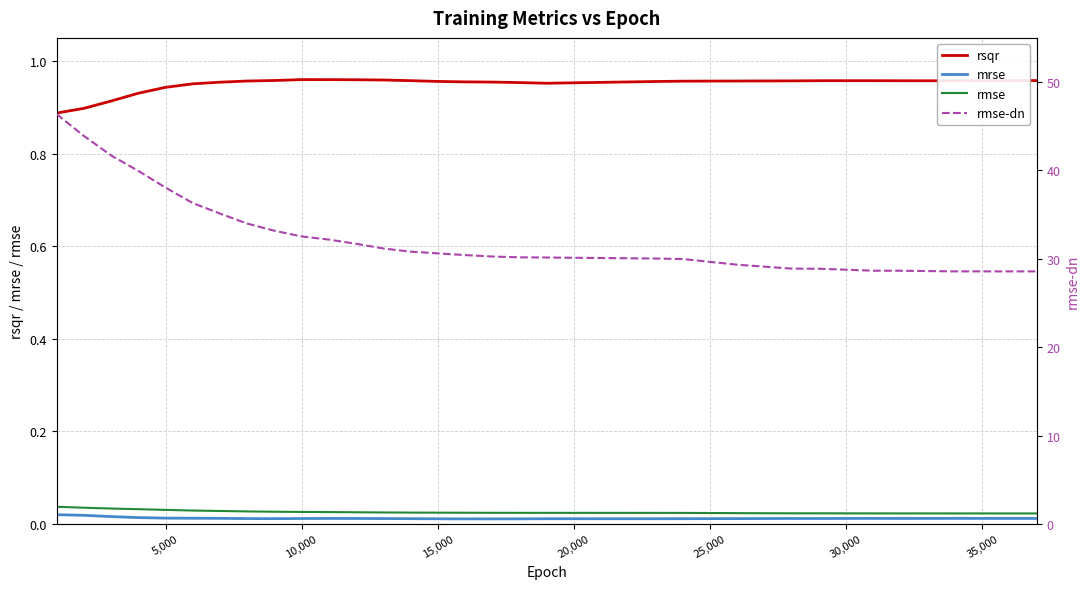

At how many categories does at least one series exceed 6?

29